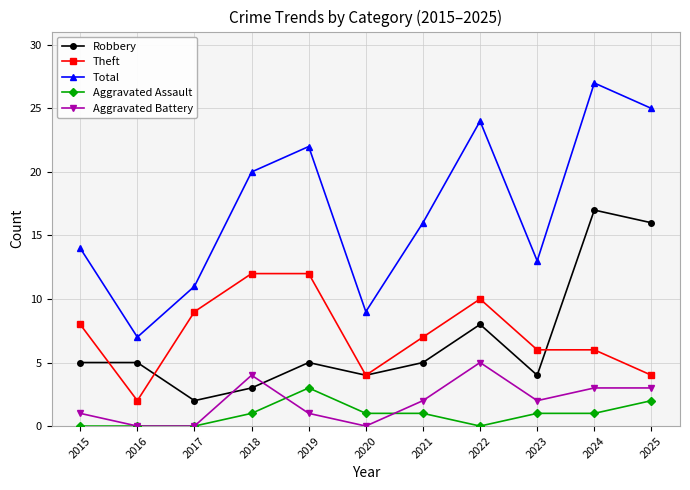

How many lines are shown in the chart?

5